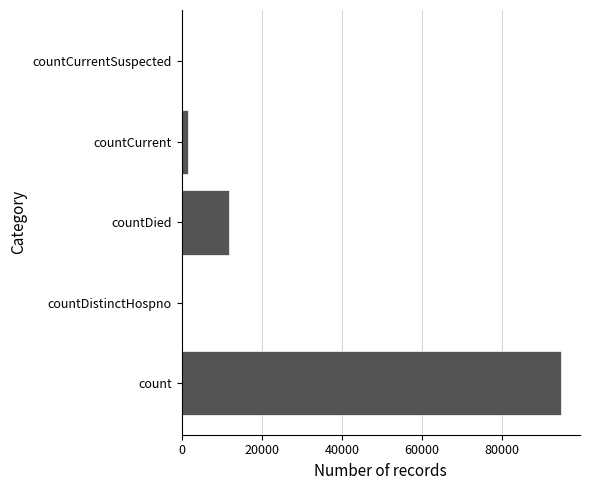

Which label corresponds to the largest value in the chart?

count